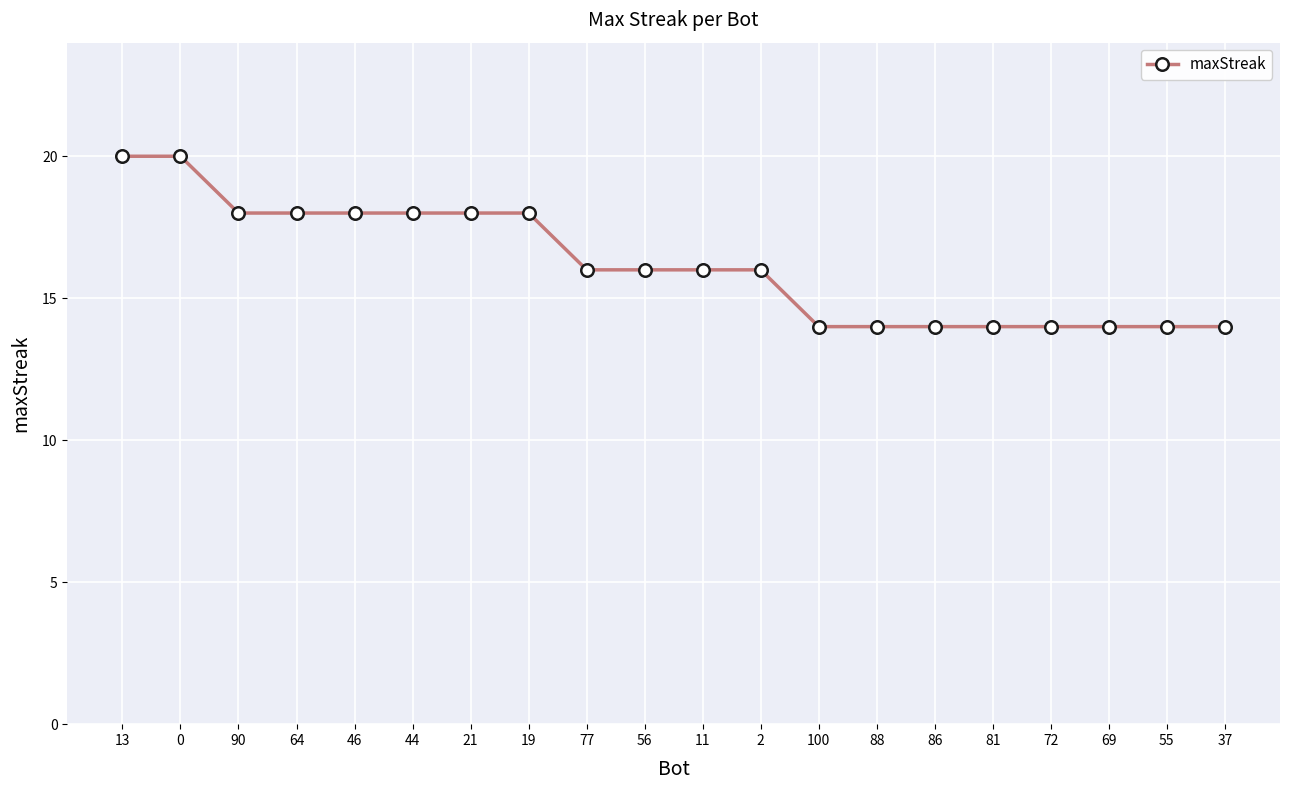

How many categories are shown in the chart?

20